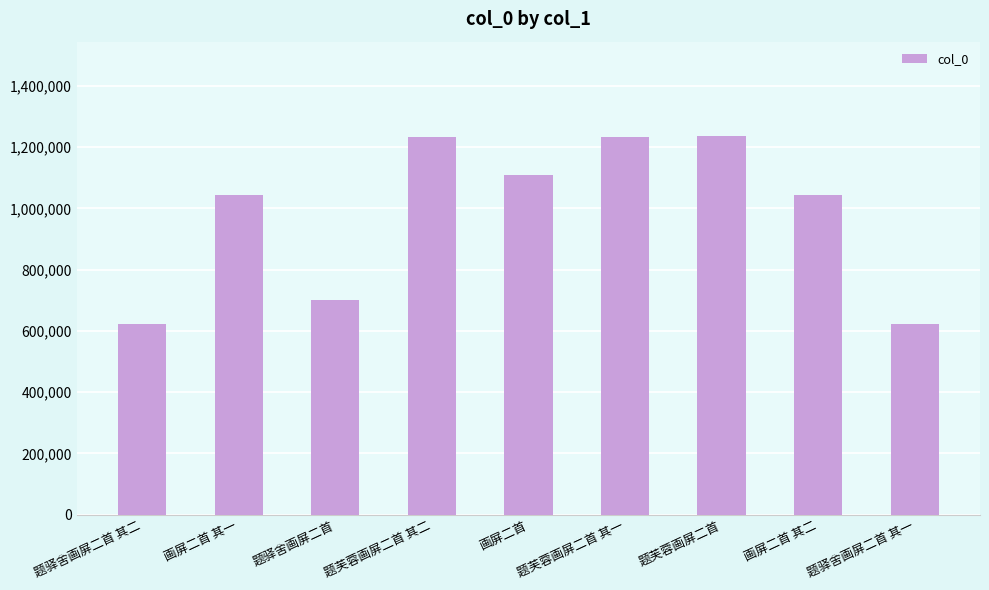

Count the number of categories in the chart.

9